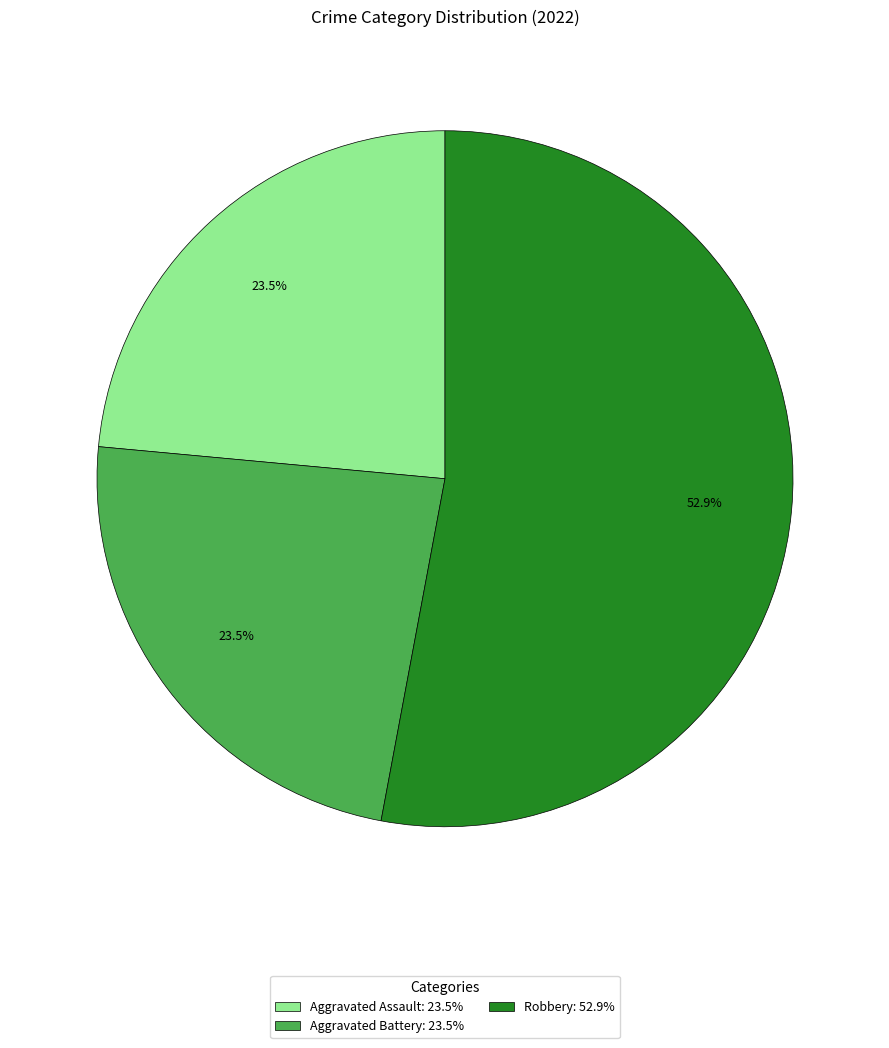

Combined, do Robbery: 52.9% and Aggravated Assault: 23.5% account for over 50%?

Yes